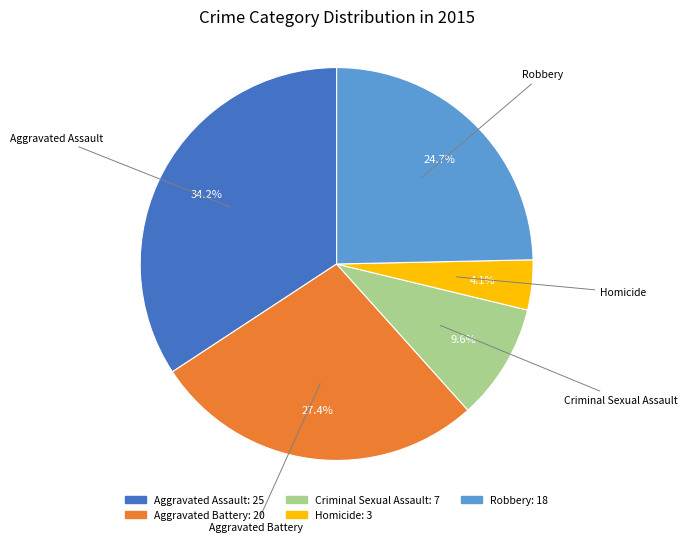

Is Aggravated Assault the majority of the pie?

No